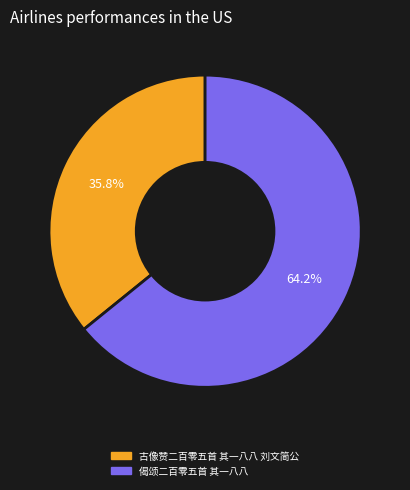

Between 古像赞二百零五首 其一八八 刘文简公 and 偈颂二百零五首 其一八八, which is larger?

偈颂二百零五首 其一八八